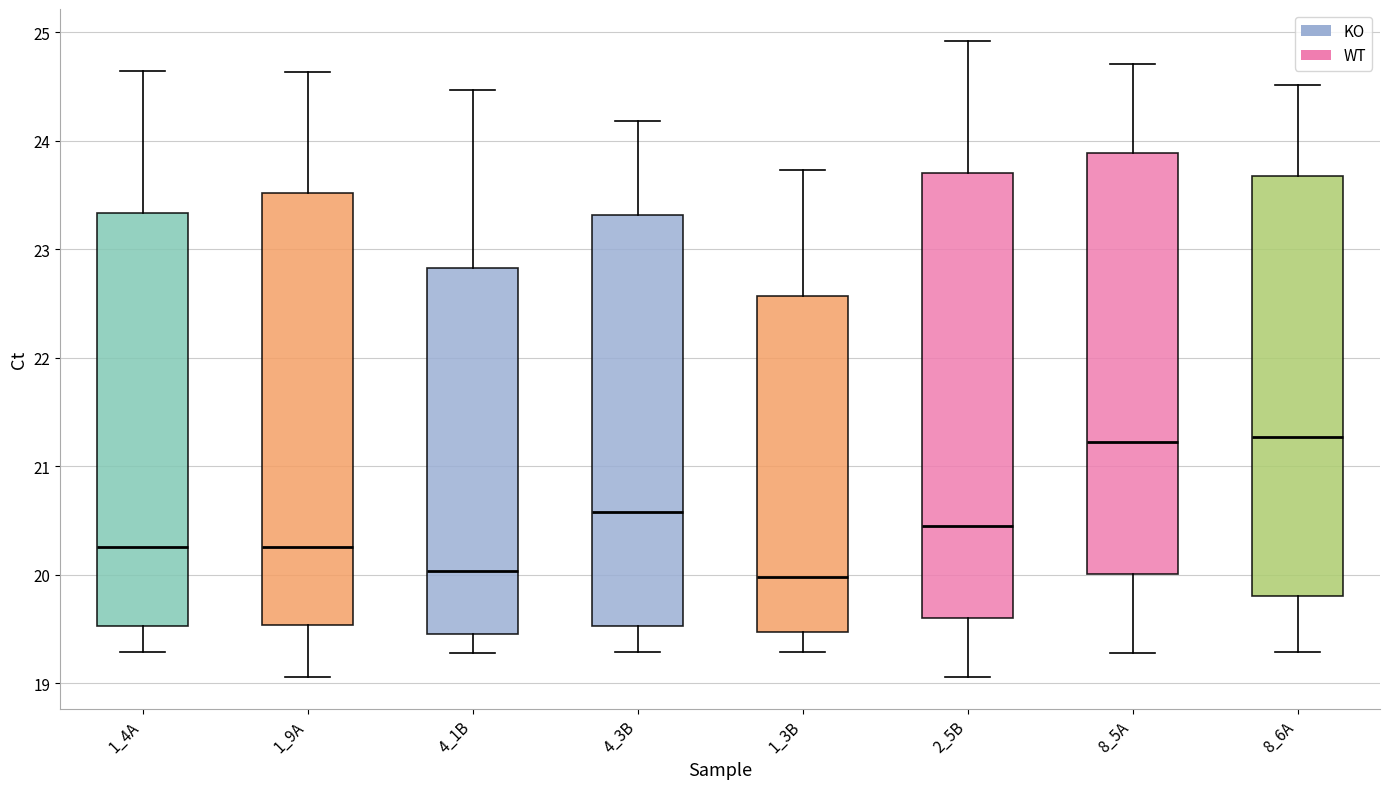

Where does the upper whisker of the box for 1_3B end on the y-axis? The values are not printed on the chart, so give them approximately, as read against the axis.

23.7